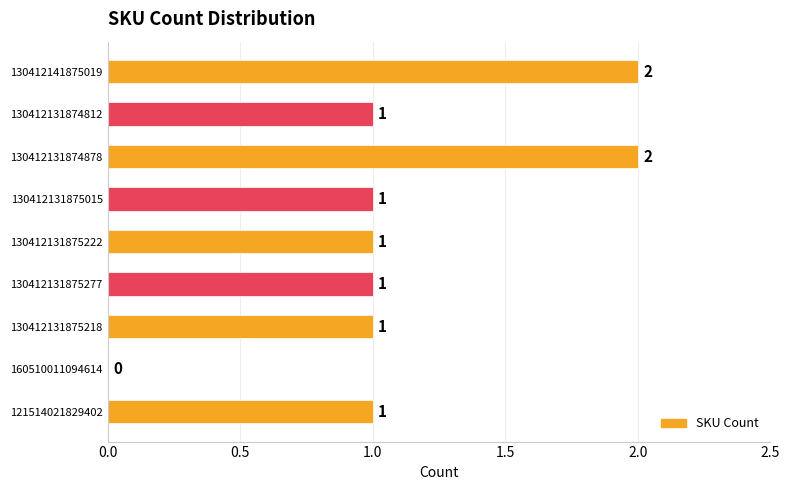

What is the greatest value displayed?

2